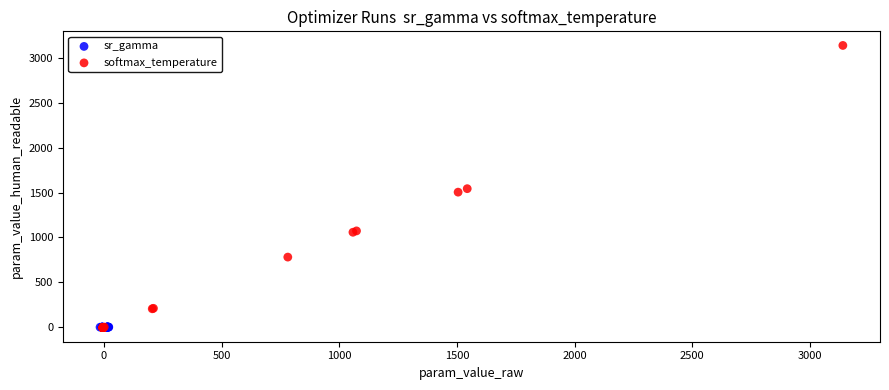

Which series reaches the maximum Y coordinate?

softmax_temperature